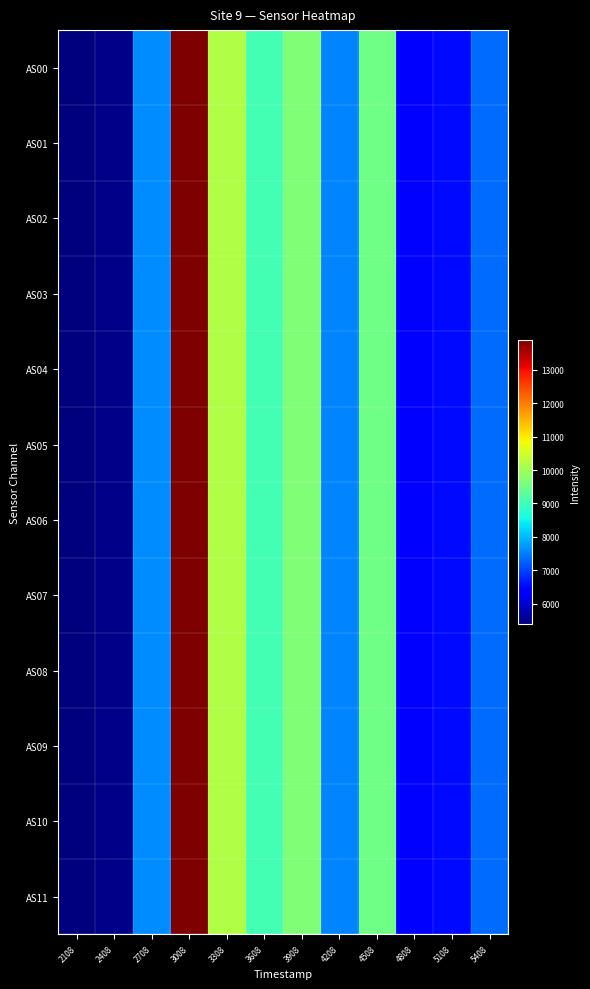

What is the total value across all series at 5108?

78121.2